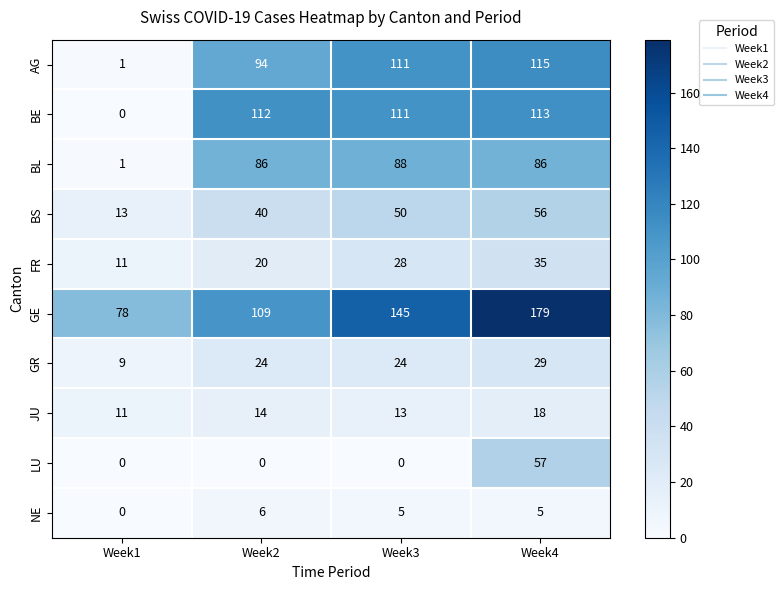

At Week4, list the series in order from largest to smallest.

GE, AG, BE, BL, LU, BS, FR, GR, JU, NE